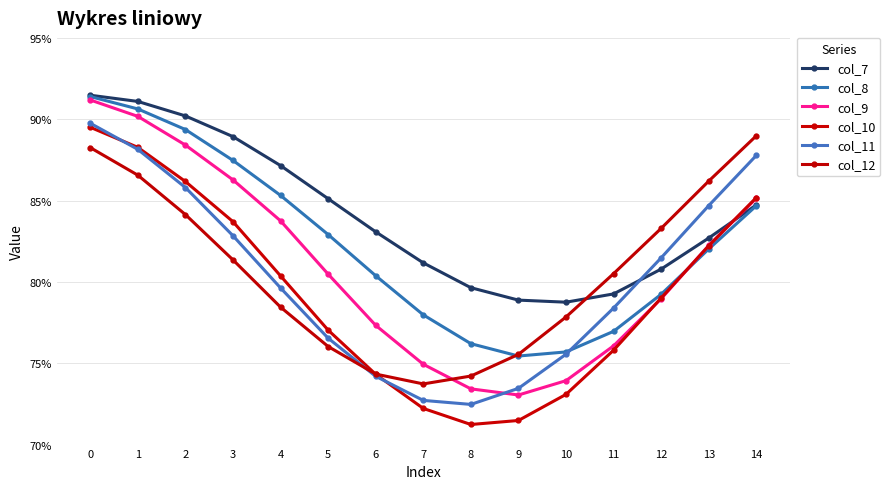

How many lines are shown in the chart?

6